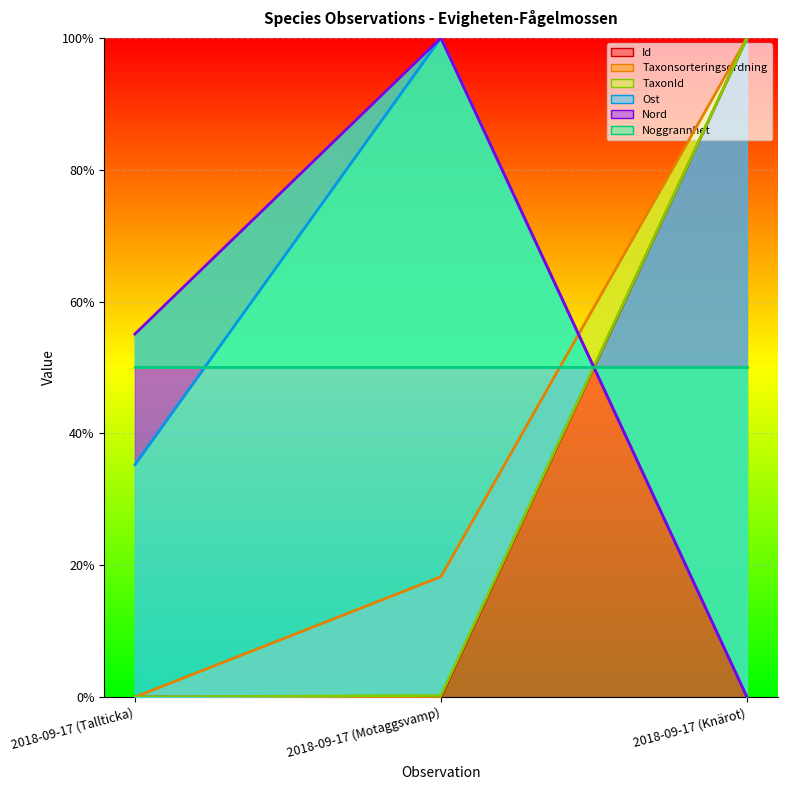

What value does the Nord series have at 2018-09-17 (Motaggsvamp)?

1.0